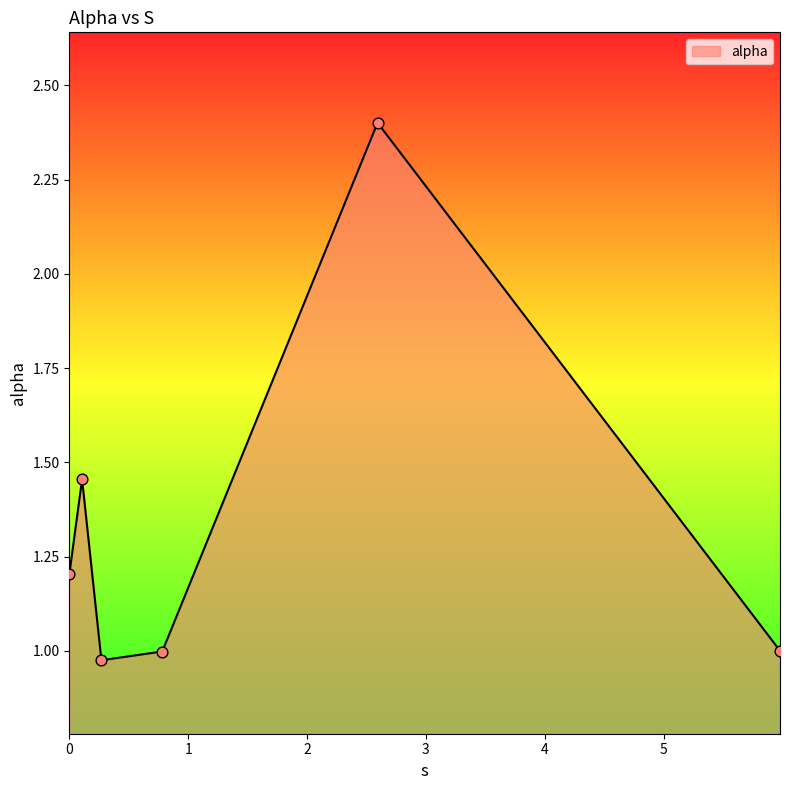

How many interior local peaks (higher than both neighbors) does the data have?

2